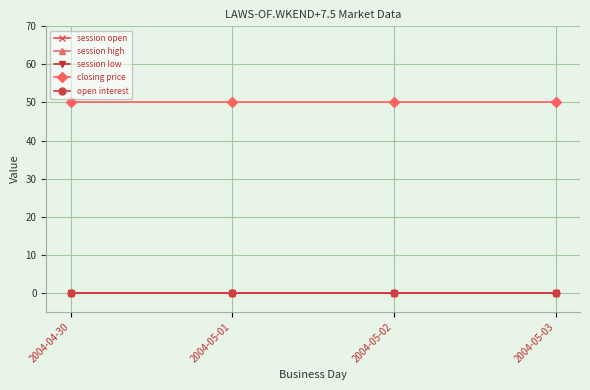

How many lines are shown in the chart?

5